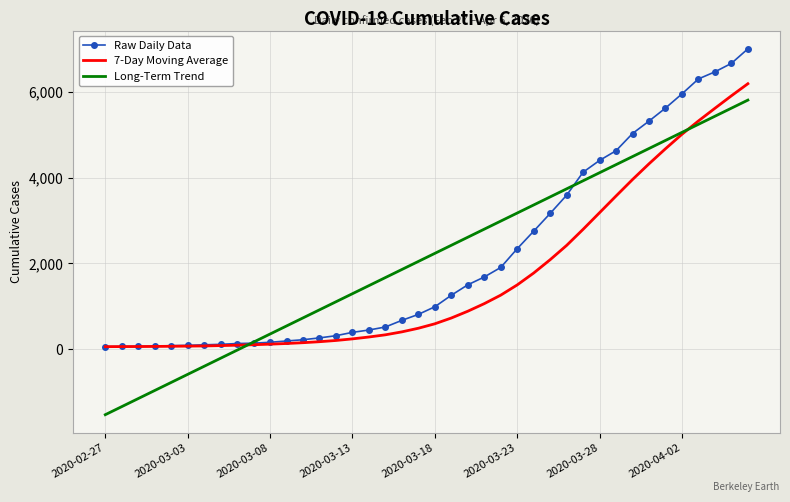

What is the smallest value displayed?

-1519.1